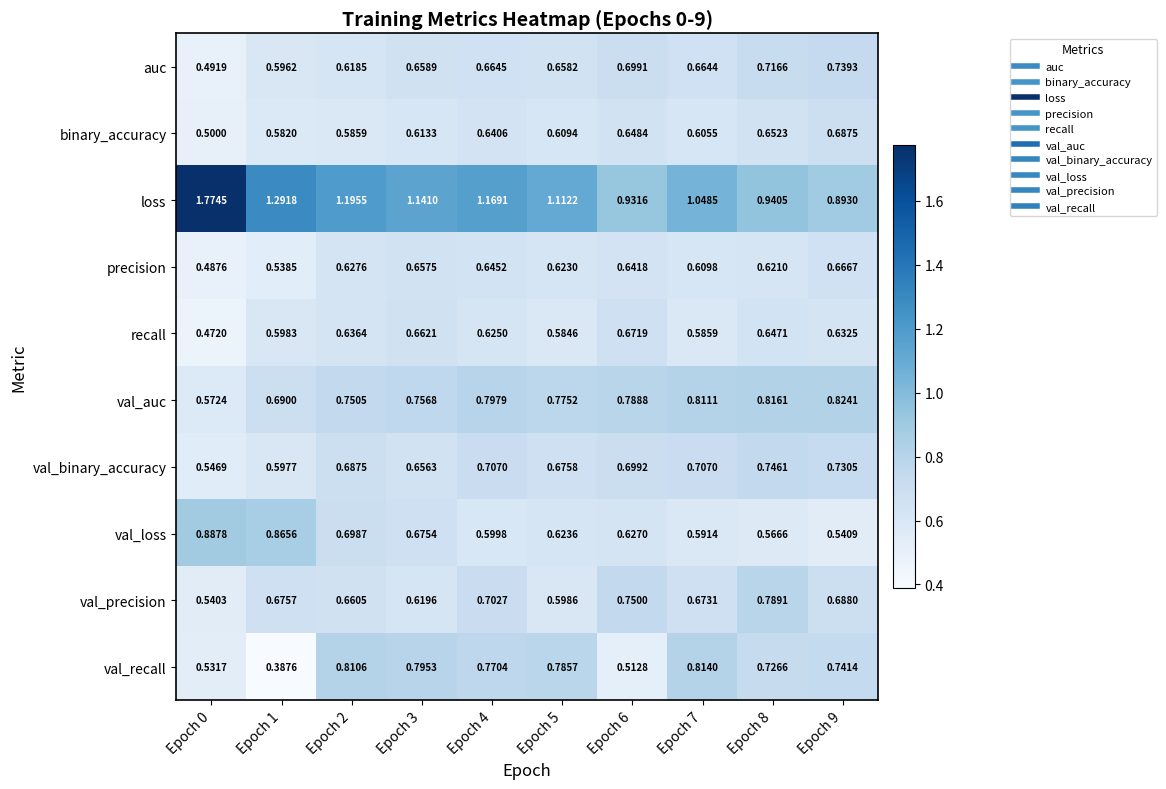

Which series has the widest spread of values?

loss